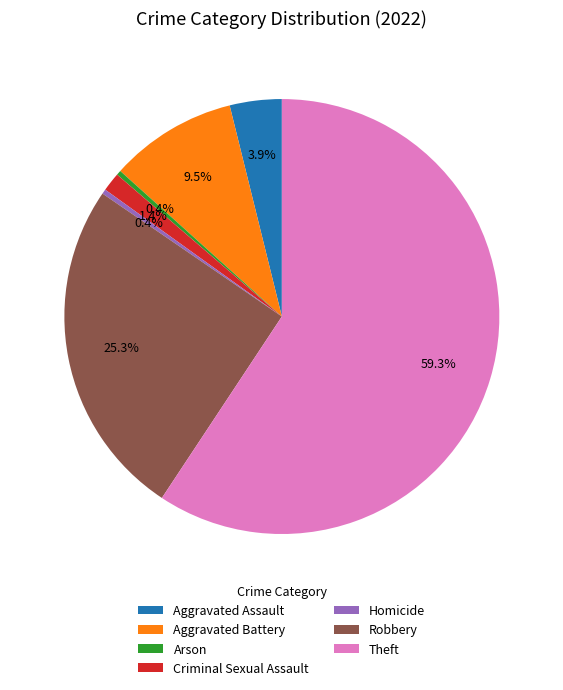

True or false: Arson accounts for 0% of the total.

True